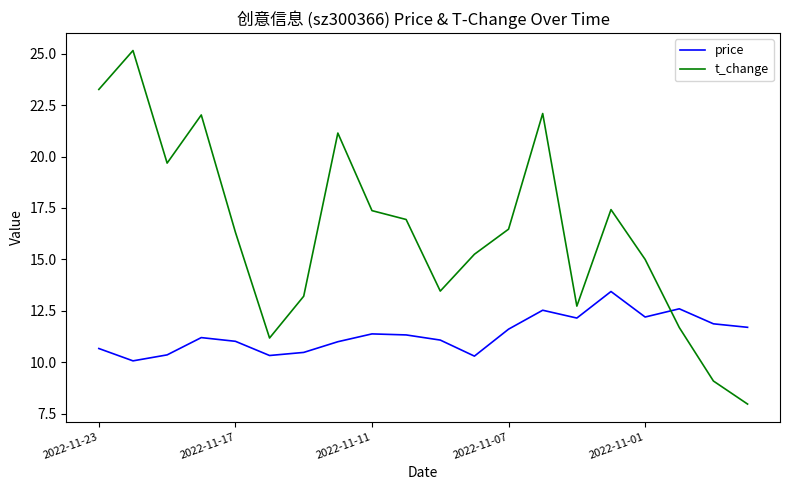

What is the difference between the maximum and minimum values in the t_change series?

17.2